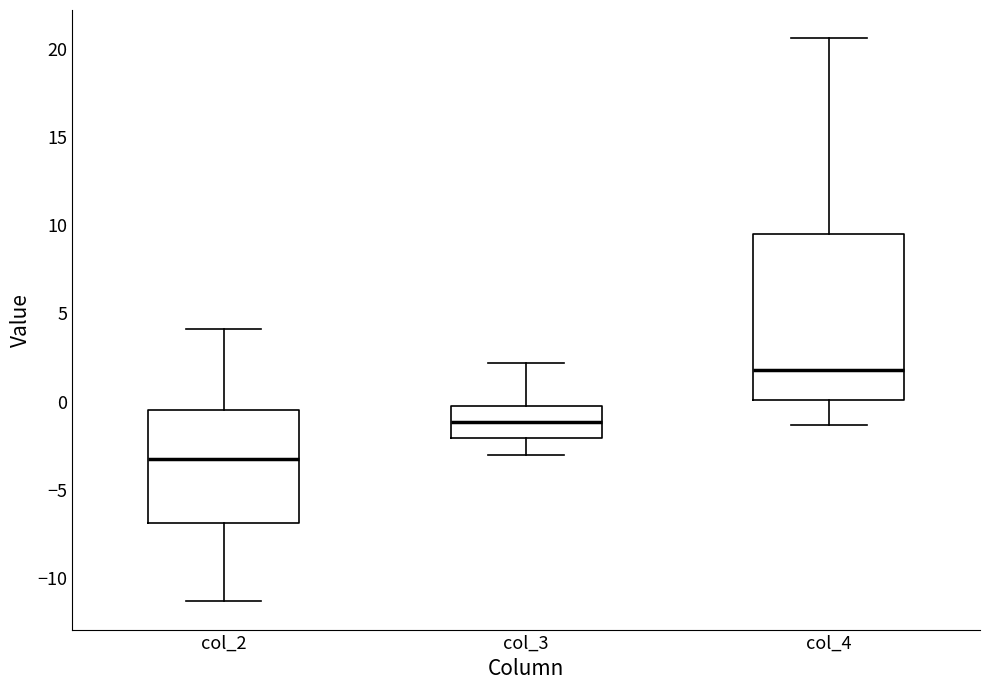

Which box is the tallest, from its lower edge to its upper edge?

col_4